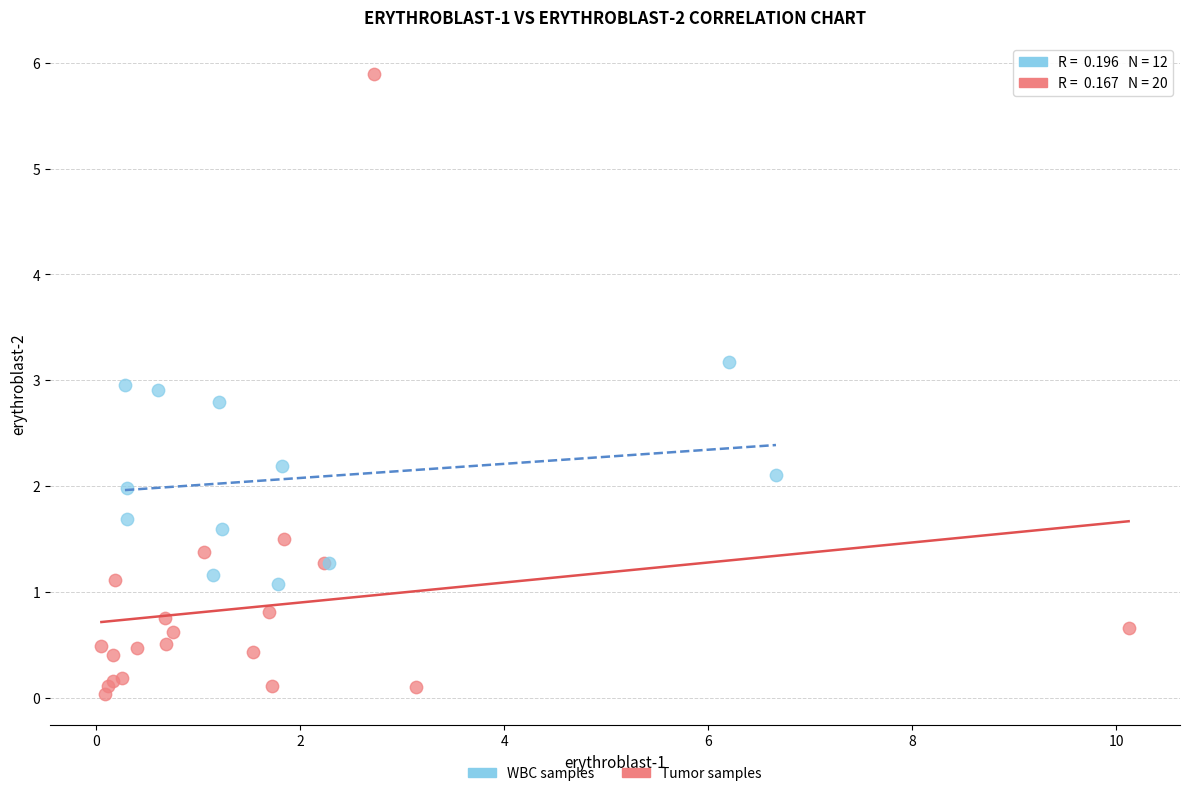

Which series contains the lowest Y value?

Tumor samples